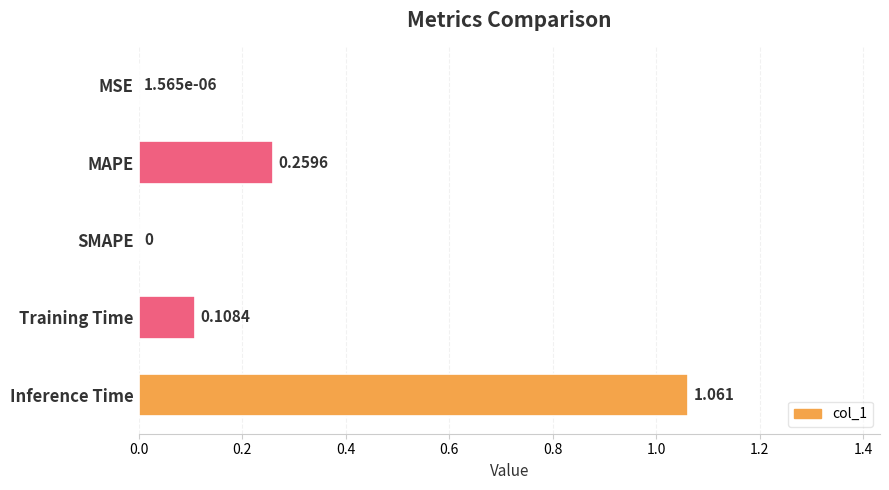

Which label corresponds to the largest value in the chart?

Inference Time